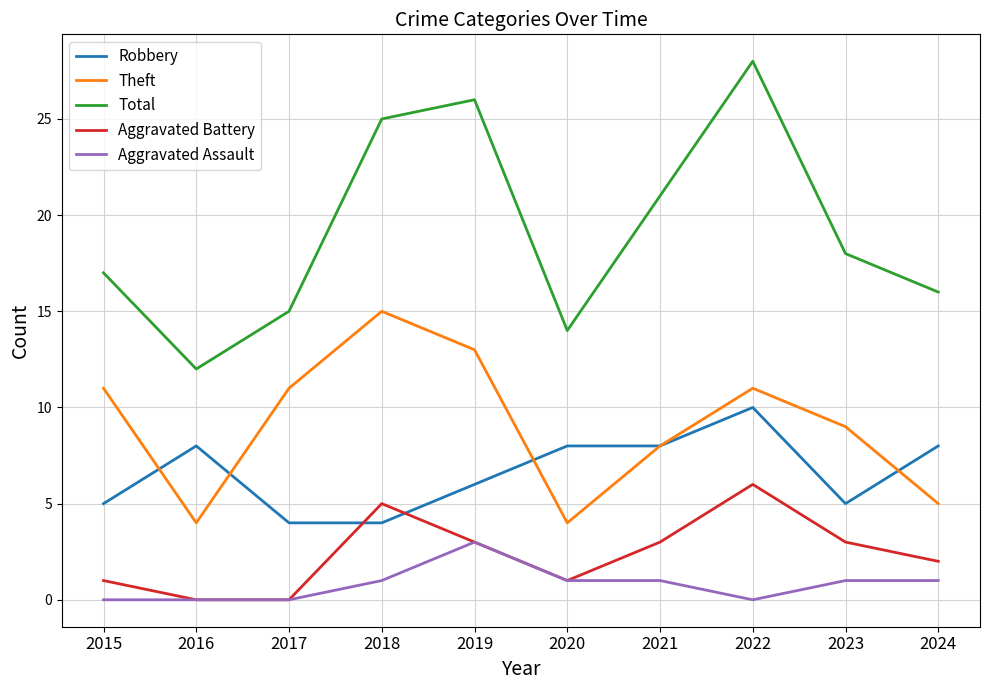

What is the maximum value shown in the chart?

28